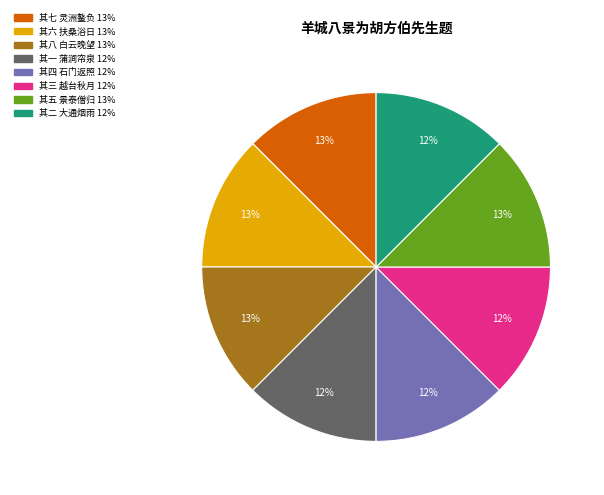

Combined, do 其一 蒲涧帘泉 and 其七 灵洲鳌负 account for over 50%?

No